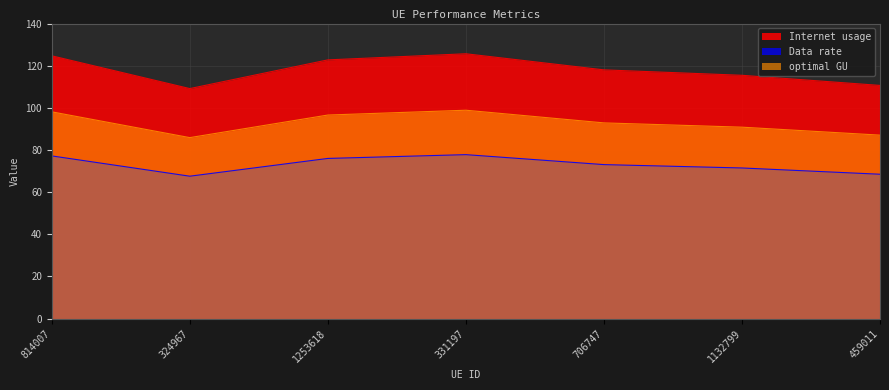

Reading right to left, extract all data points from this chart.

Internet usage: 459011=110.6	1132799=115.4	706747=118.0	331197=125.7	1253618=122.8	324967=109.1	814007=124.7
Data rate: 459011=68.5	1132799=71.5	706747=73.1	331197=77.8	1253618=76.0	324967=67.6	814007=77.2
optimal GU: 459011=87.1	1132799=90.8	706747=92.9	331197=98.9	1253618=96.6	324967=85.9	814007=98.1